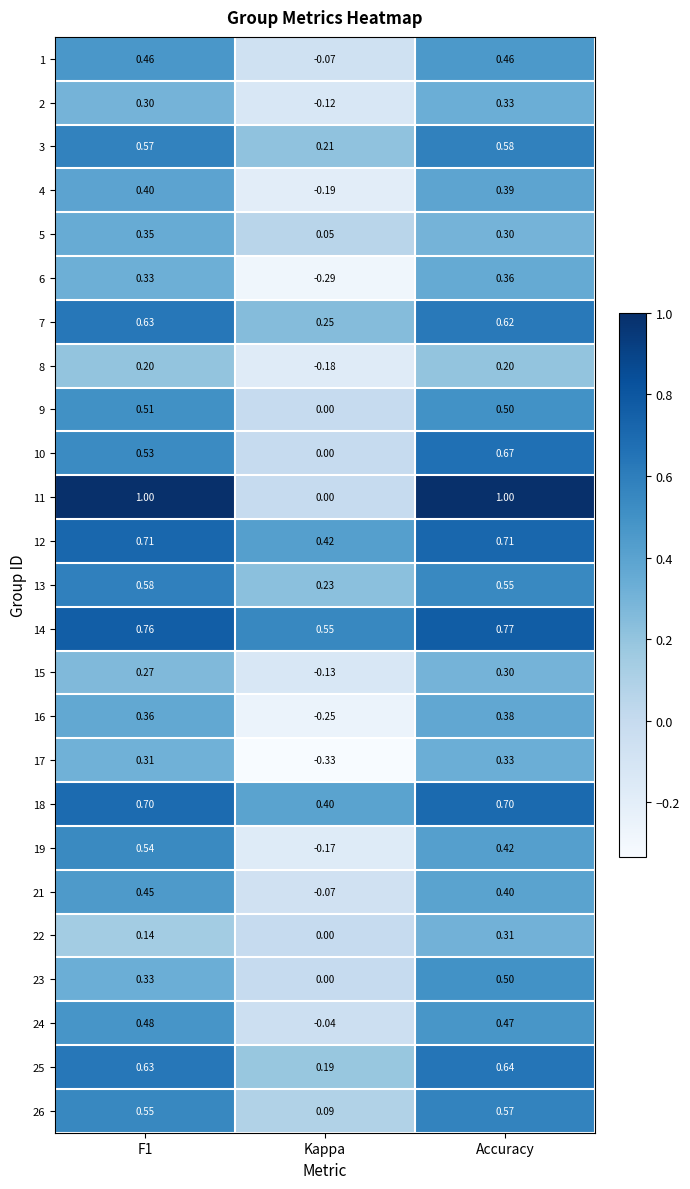

Which category has the highest value in the 15 series?

Accuracy